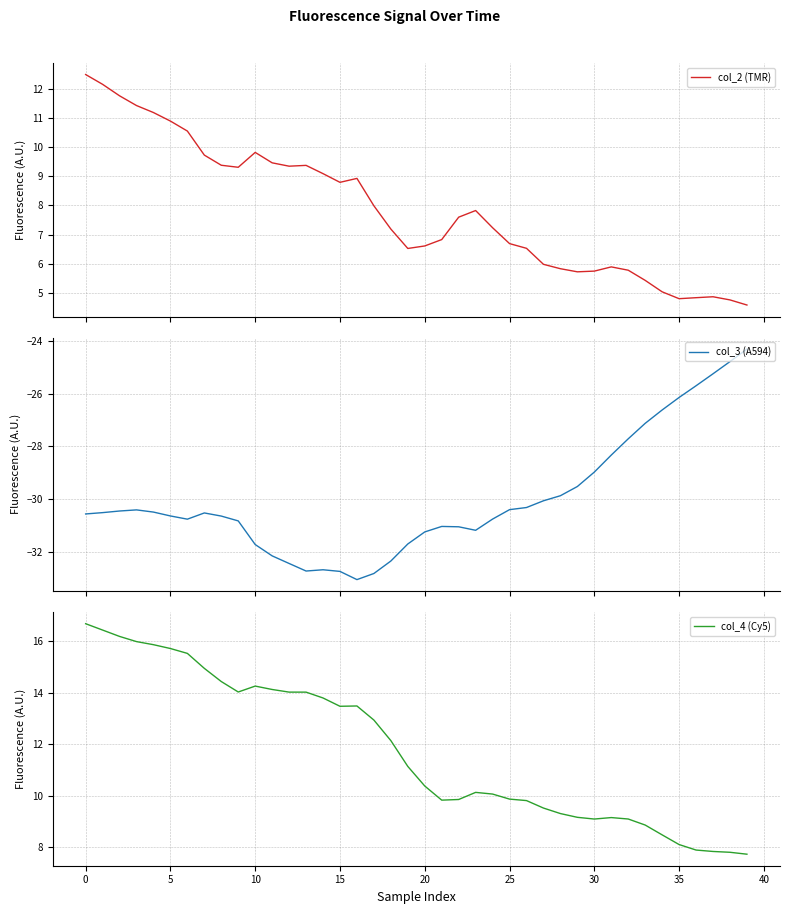

What is the difference between the col_3 (A594) values at 30 and 22?

2.1